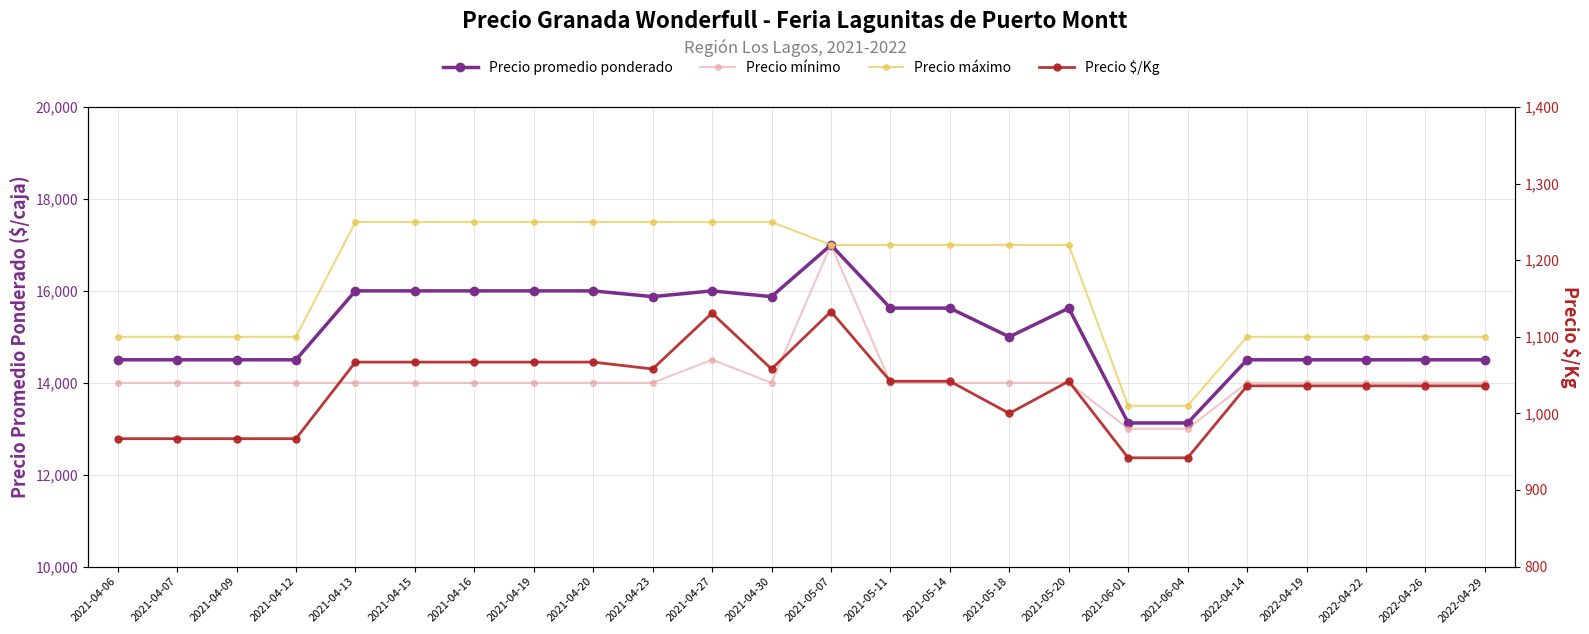

Which series has the largest range (max minus min)?

Precio mínimo